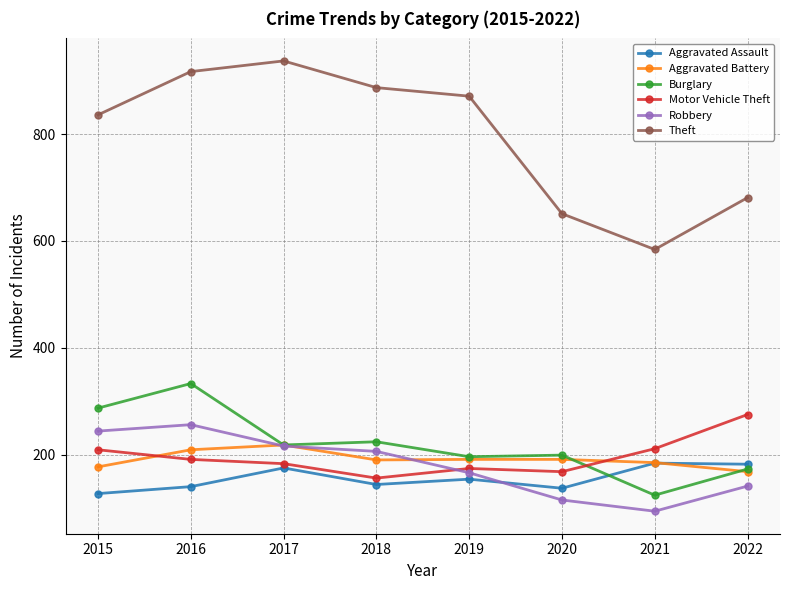

Count the number of data series in this chart.

6